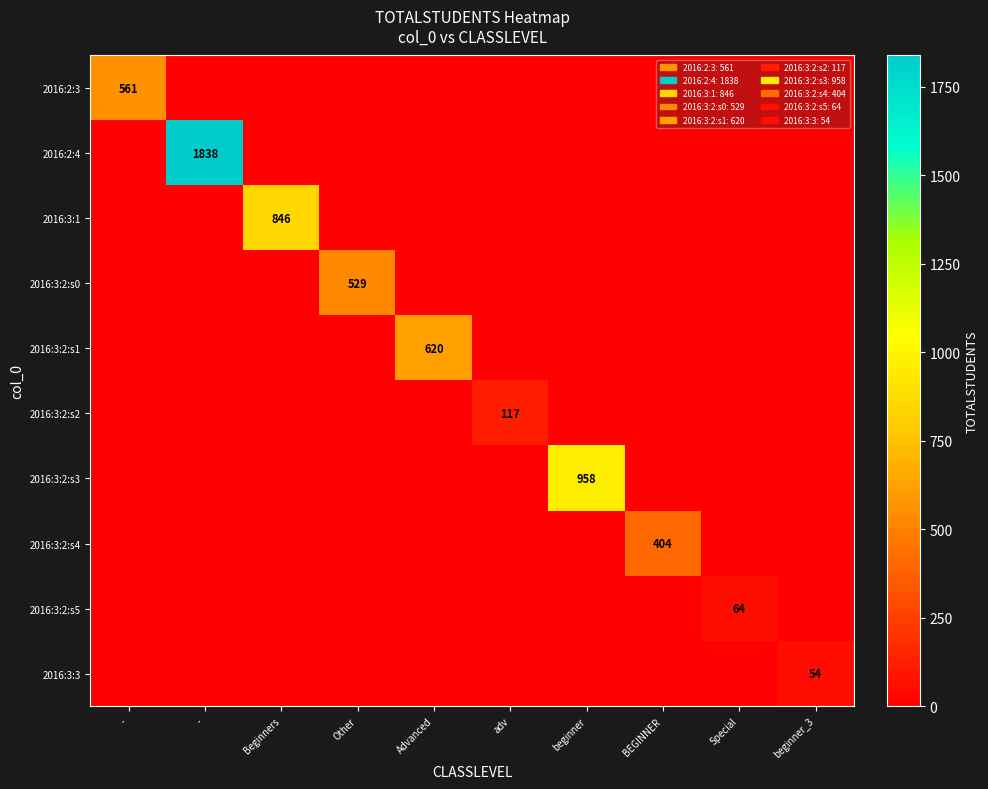

The 2016:2:4 series shows -922 at Advanced. True or false?

False